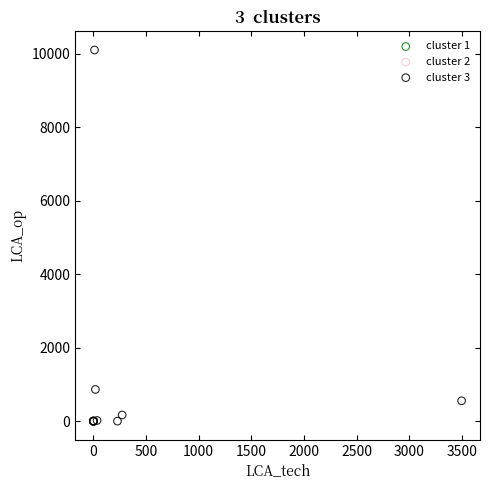

Which series has the largest Y range (max minus min)?

cluster 3